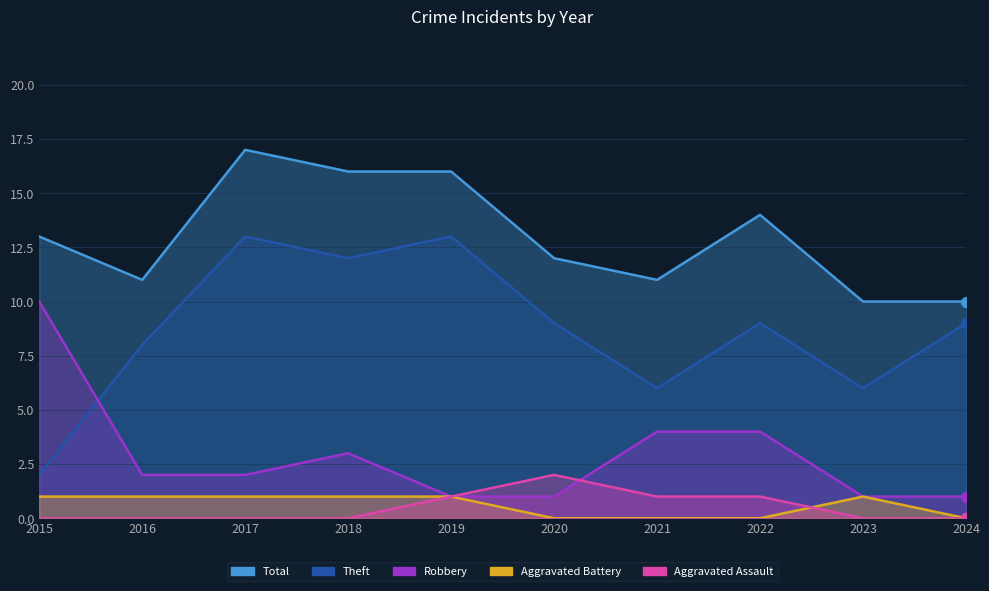

Which series has the largest total across all categories?

Total